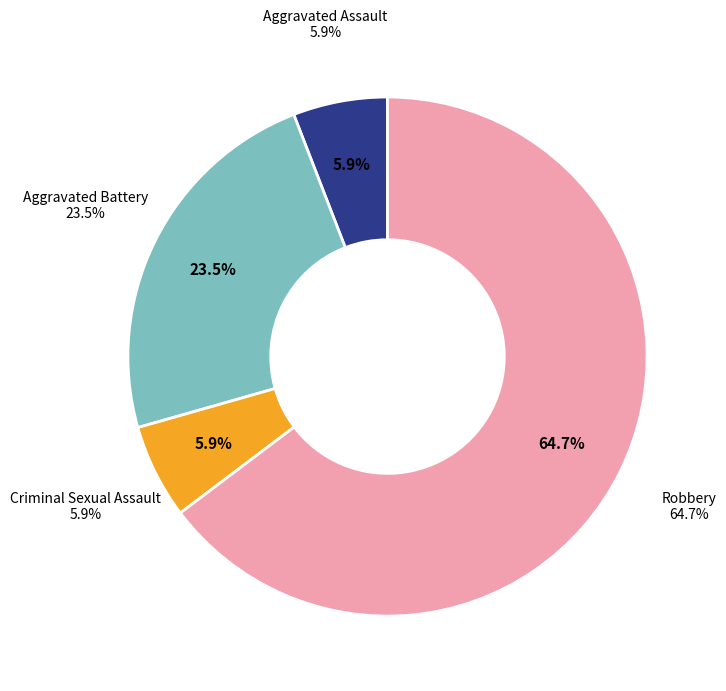

Combined, what portion of the pie is Aggravated Battery and Criminal Sexual Assault?

29.4%